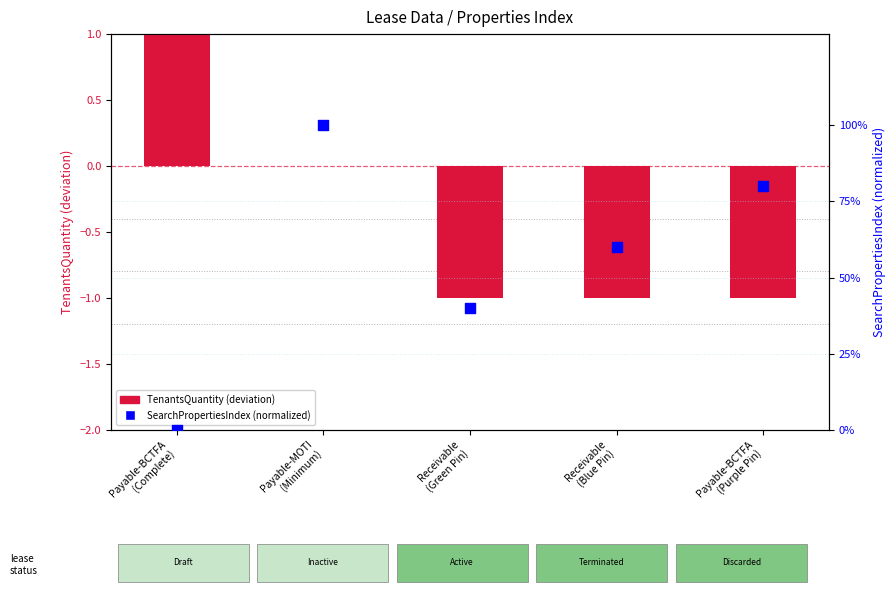

Which series contains the lowest Y value?

TenantsQuantity (deviation)